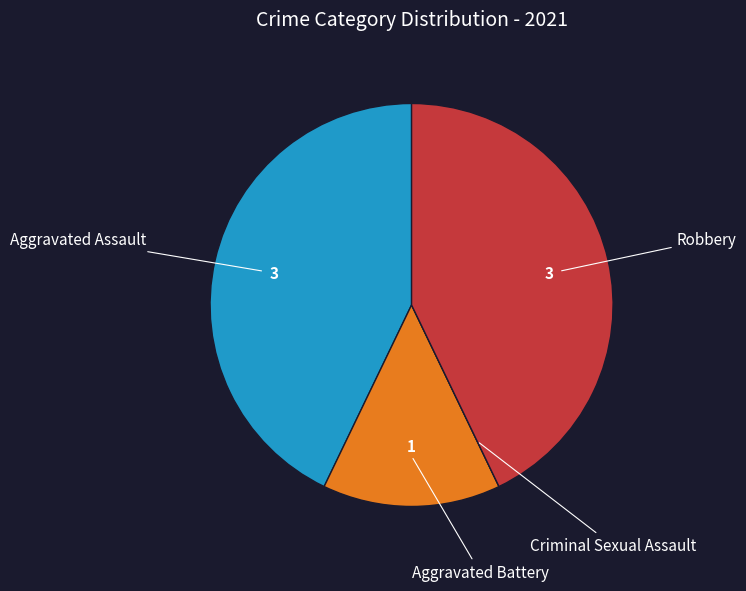

Is there a majority slice in this chart?

No